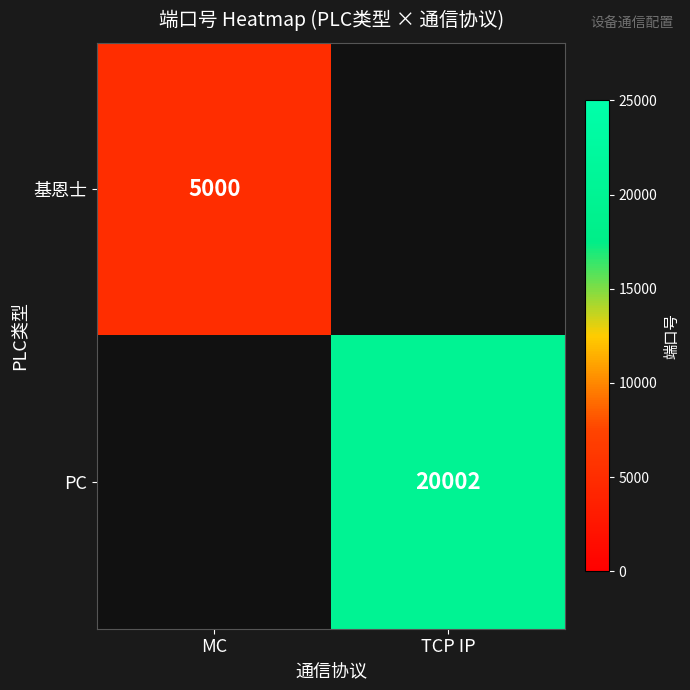

Is it true that 基恩士 equals 1329 at MC?

False